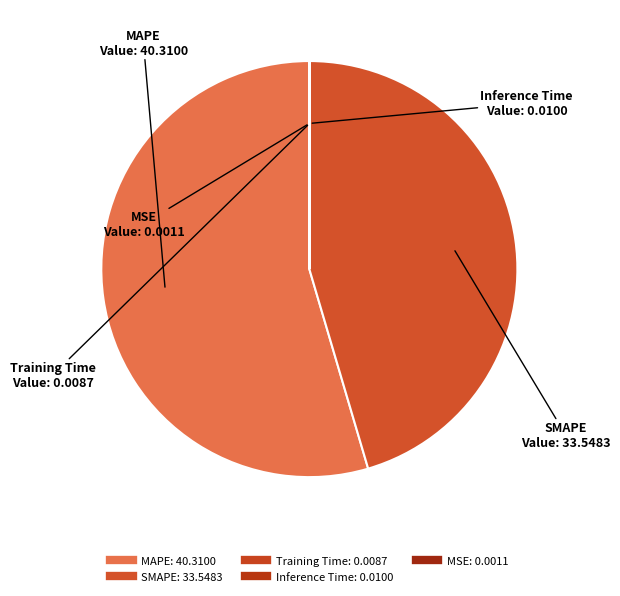

True or false: MSE accounts for 1% of the total.

False